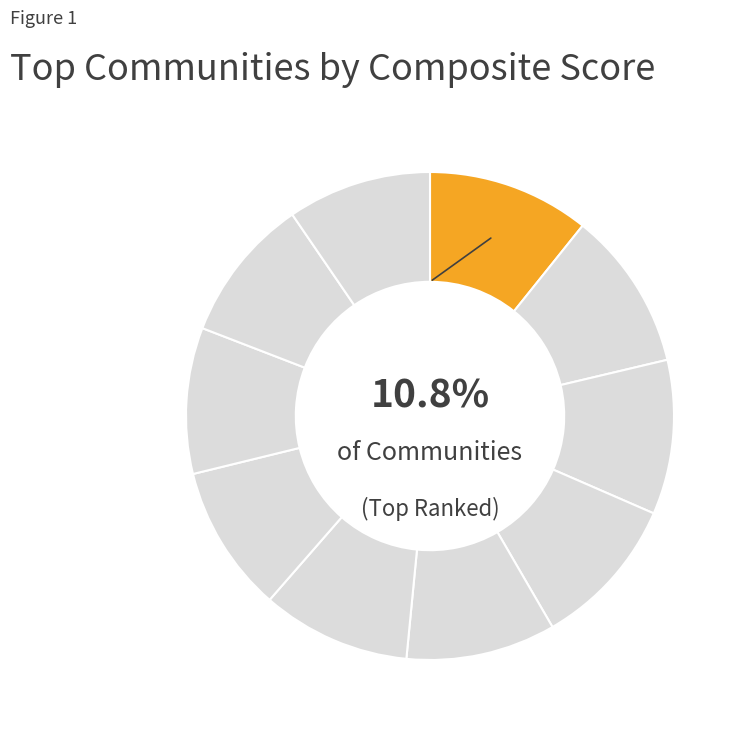

How many slices are in this pie chart?

10